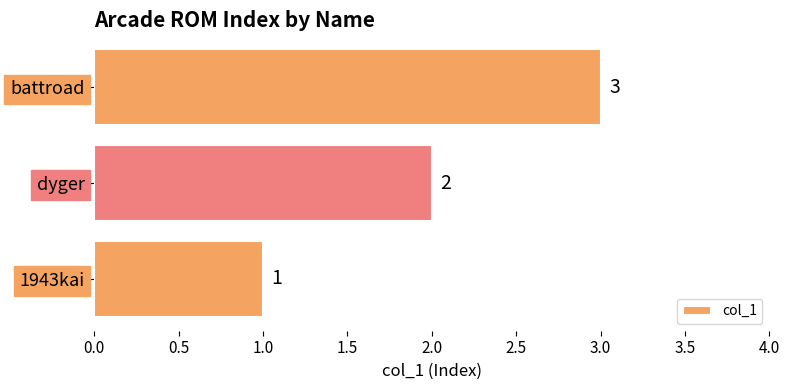

What is the greatest value displayed?

3